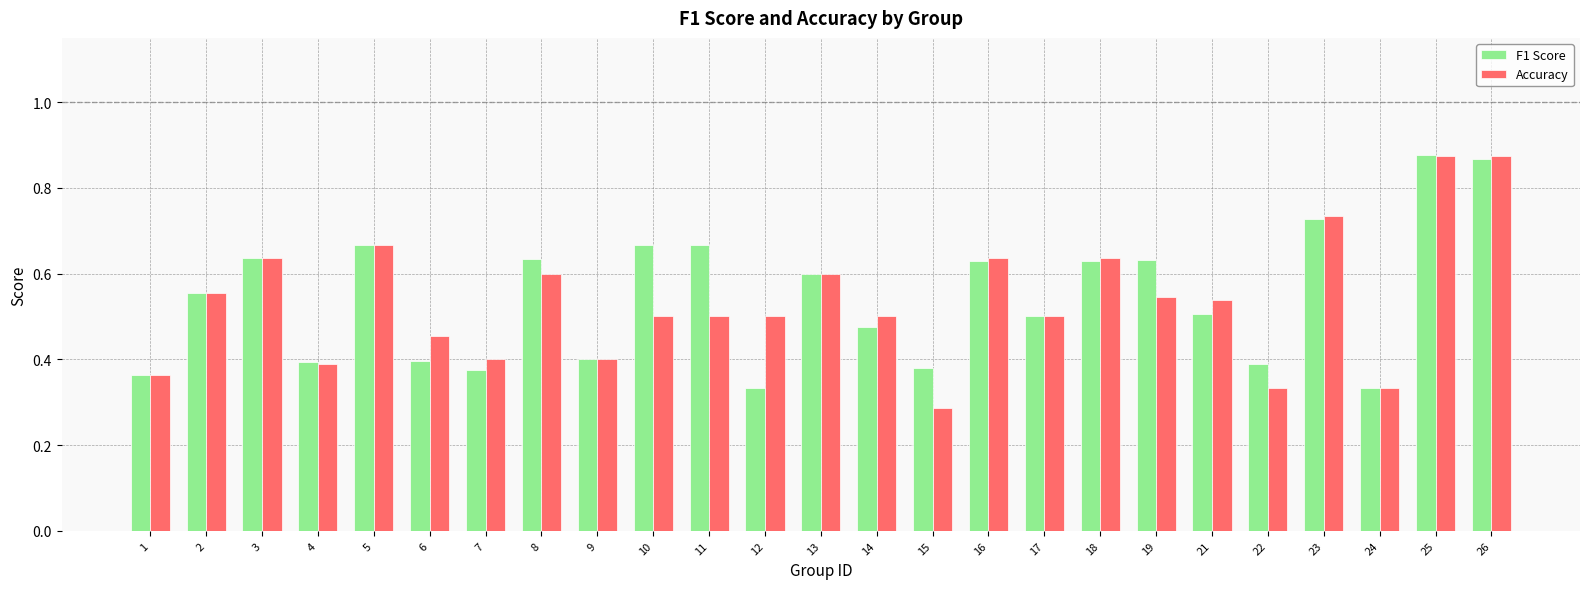

What is the sum of all Accuracy values?

13.4